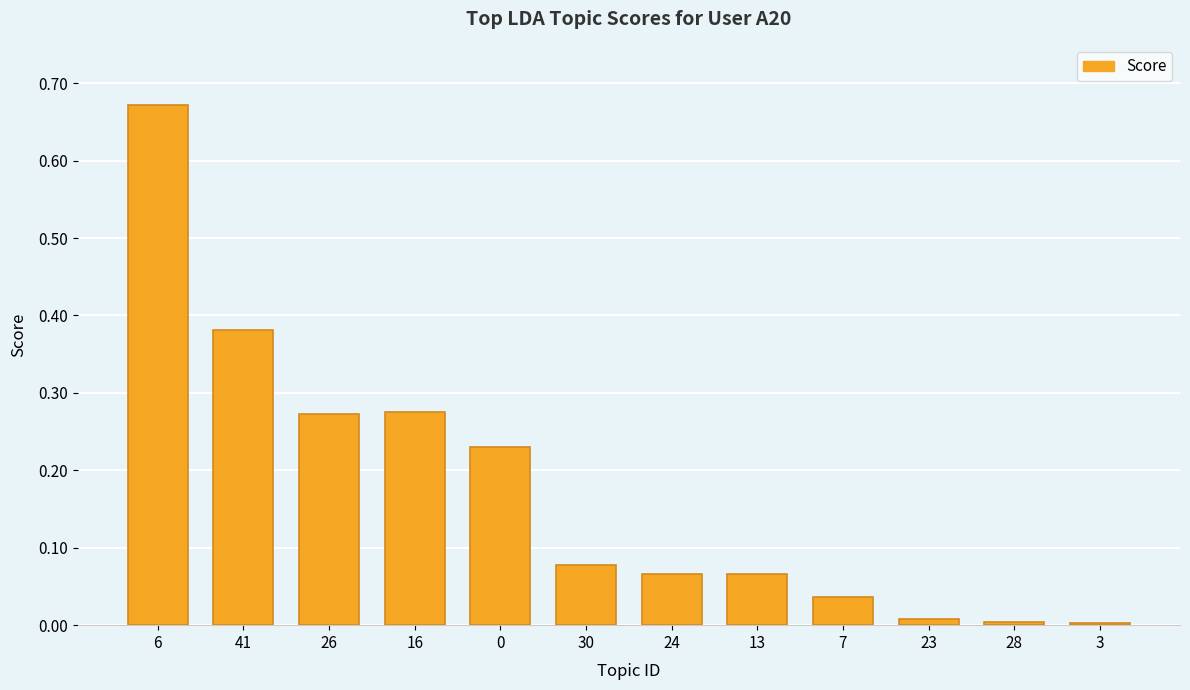

What is the sum of all values?

2.1